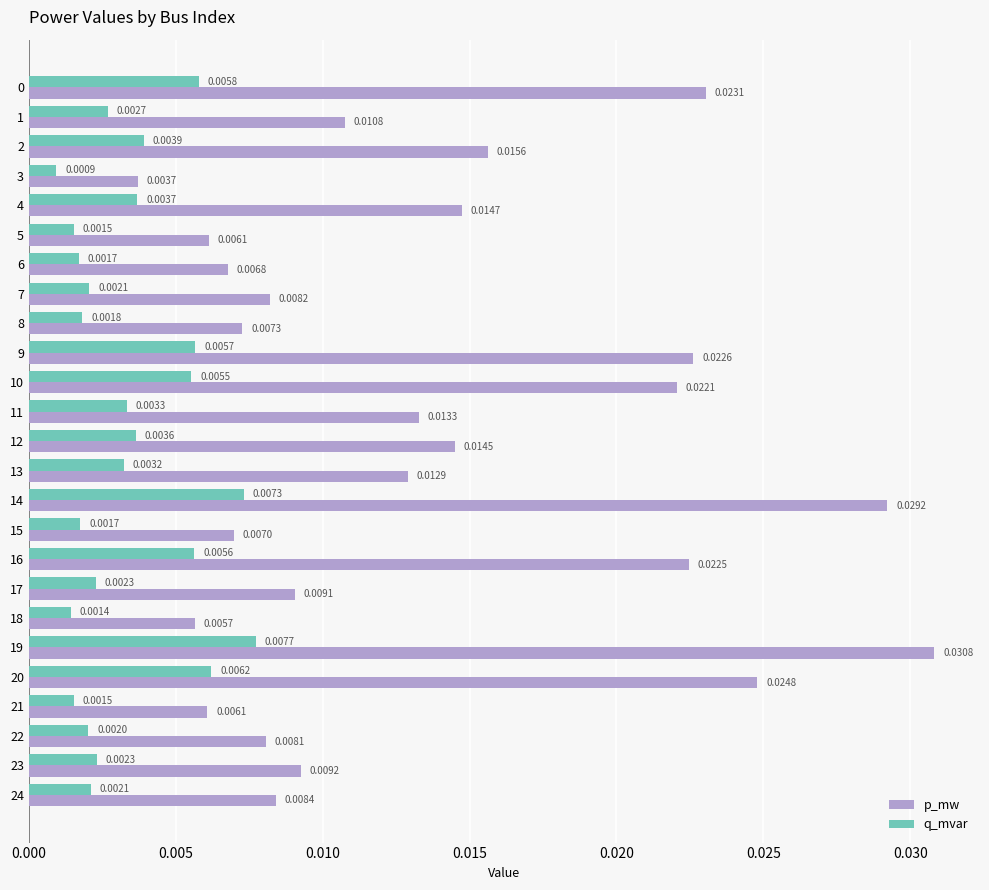

What is the sum of all p_mw values?

0.3